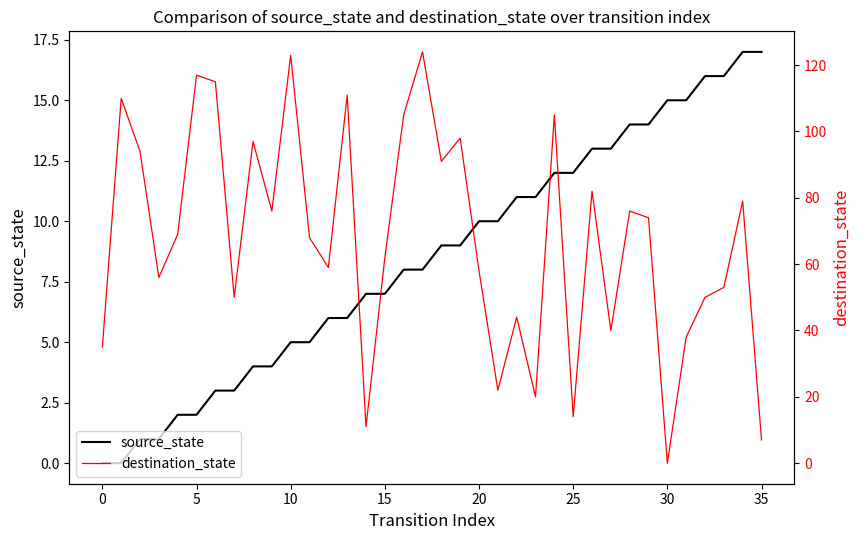

Rank the series by their average value, from lowest to highest.

source_state, destination_state